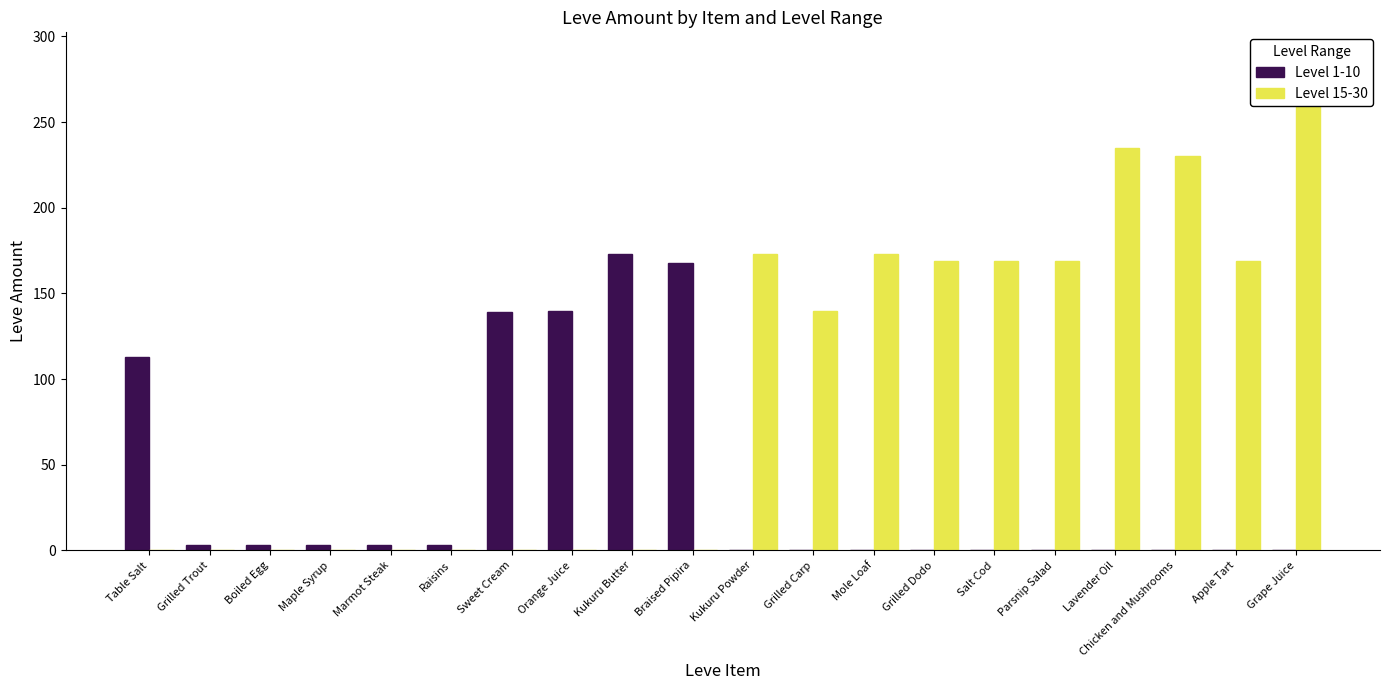

Which series has the largest total across all categories?

Level 15-30